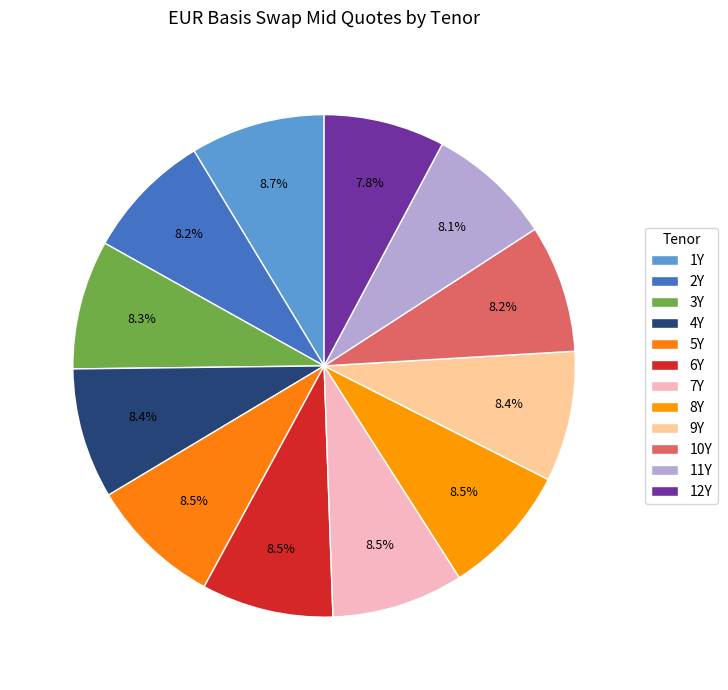

Count the number of slices in the pie.

12